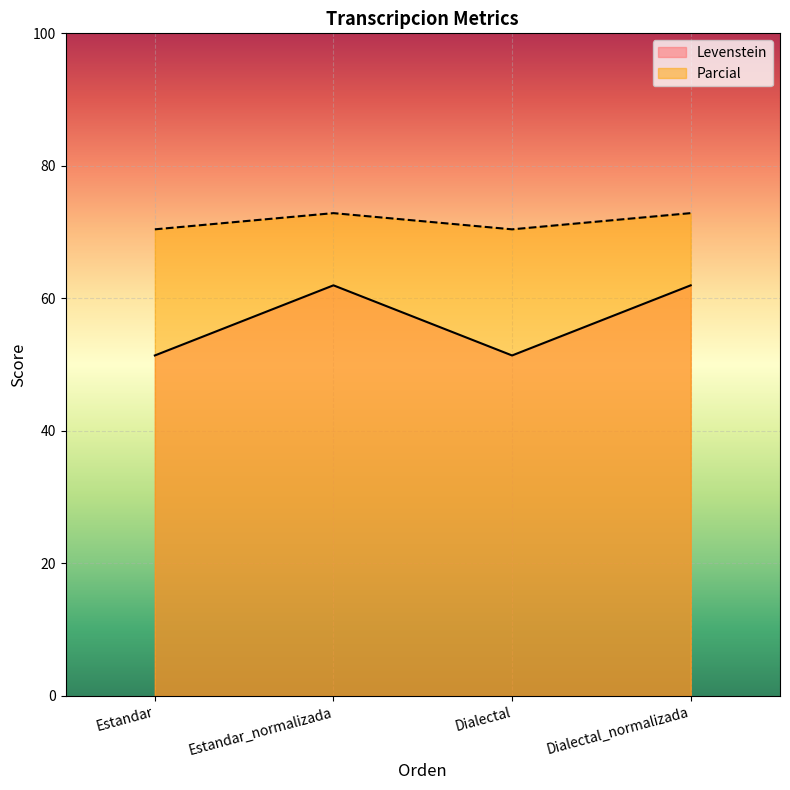

True or false: Parcial has a value of 117.0 at Dialectal_normalizada.

False